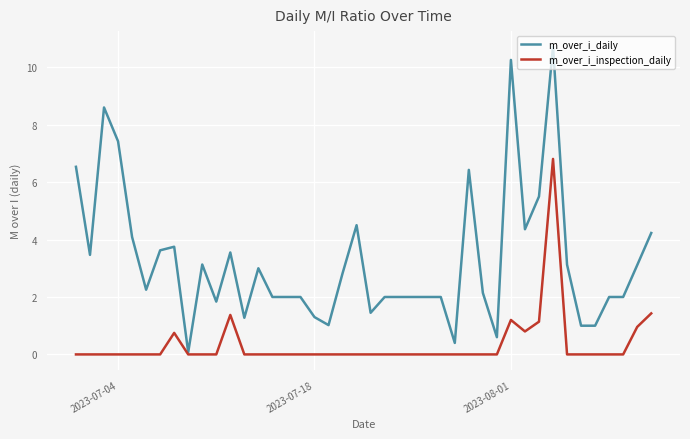

What is the difference between the maximum and minimum values in the m_over_i_inspection_daily series?

6.8